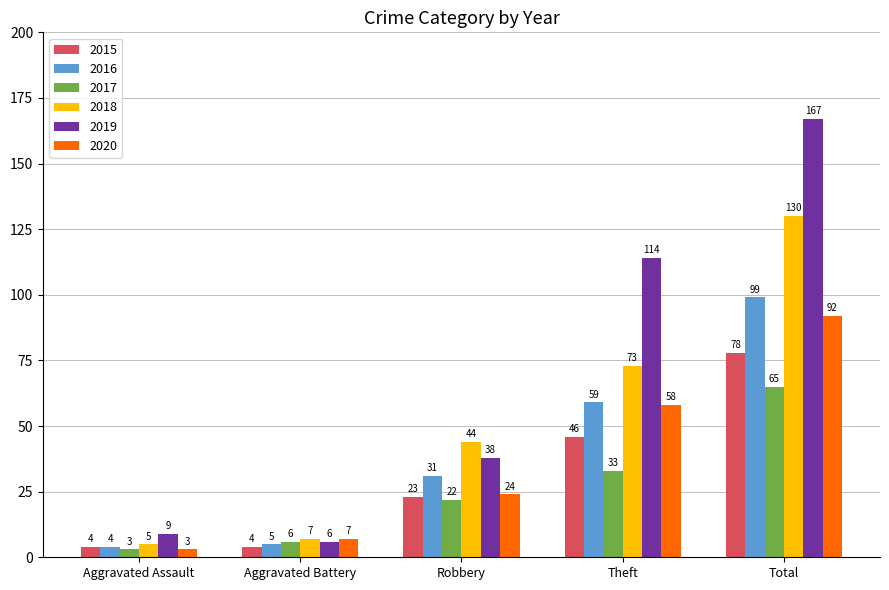

Where is 2016 nearest to the value 51?

Theft